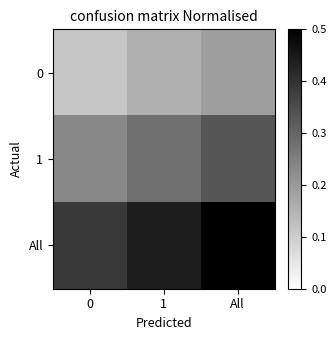

Which series has the widest spread of values?

All